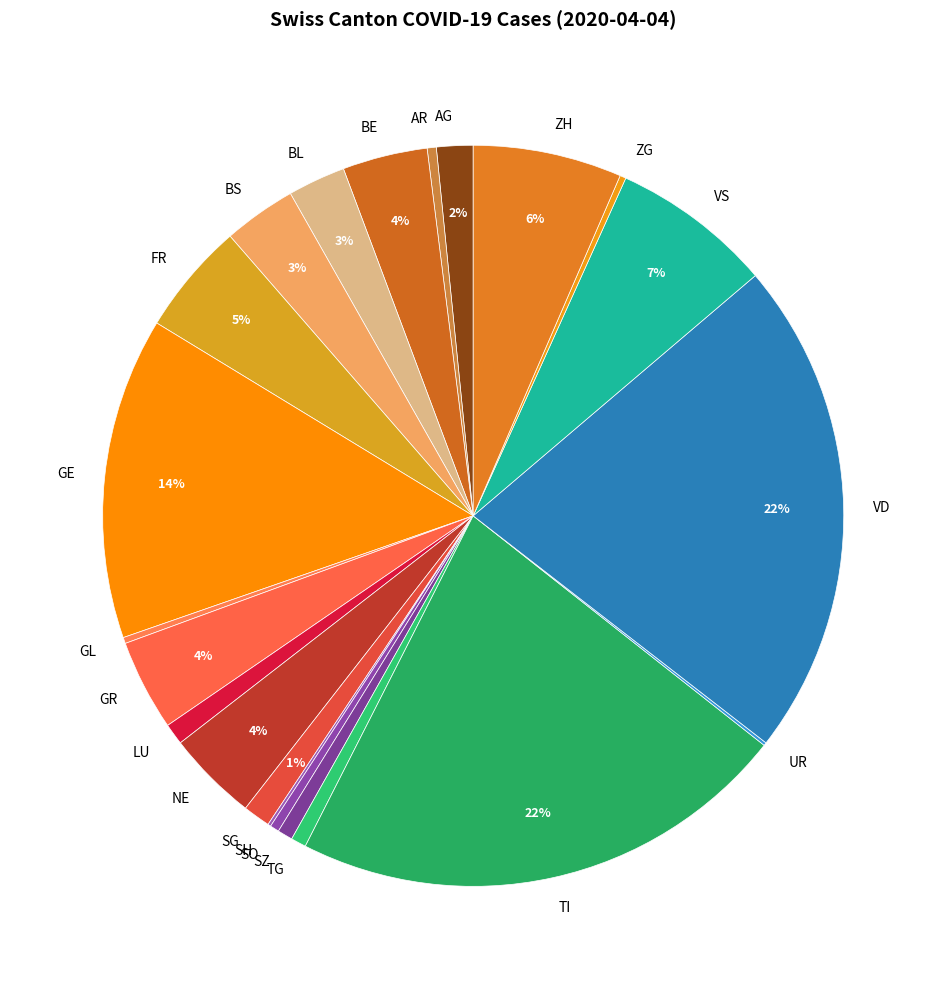

To the nearest percent, what portion does SO represent?

0%